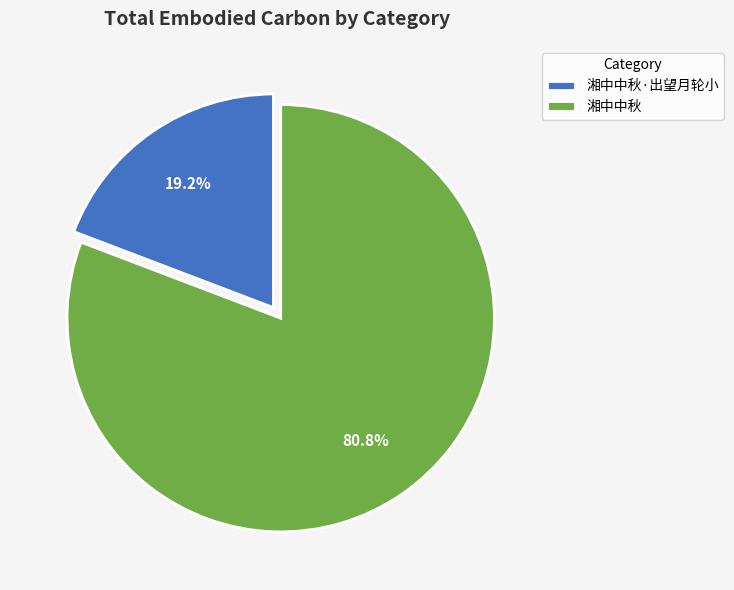

Does 湘中中秋 represent more than half of the total?

Yes